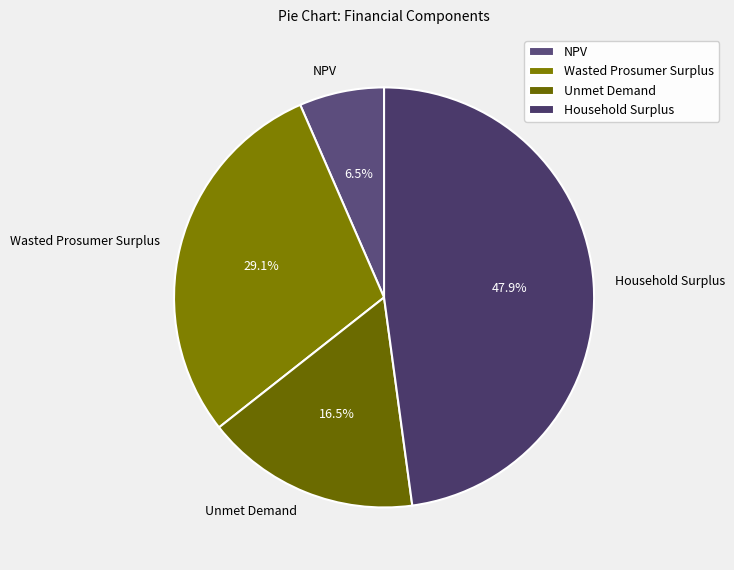

Approximately how many times larger is the value at Wasted Prosumer Surplus compared to Household Surplus?

0.6